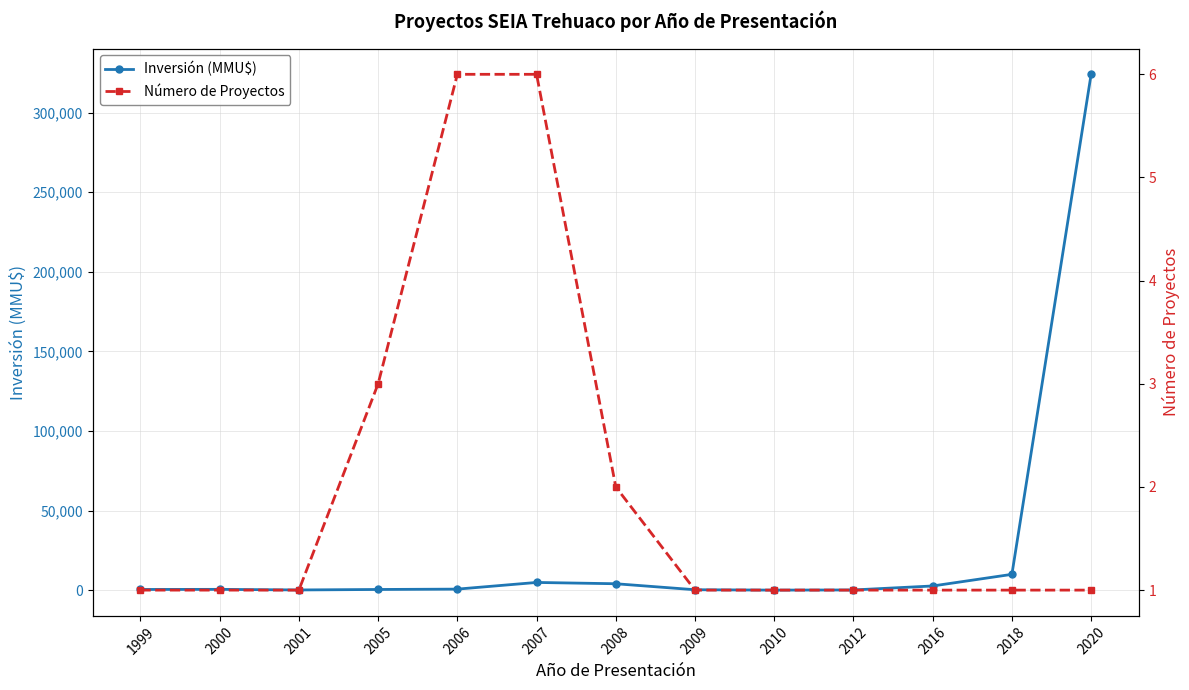

Is it true that Número de Proyectos equals 3 at 2008?

False